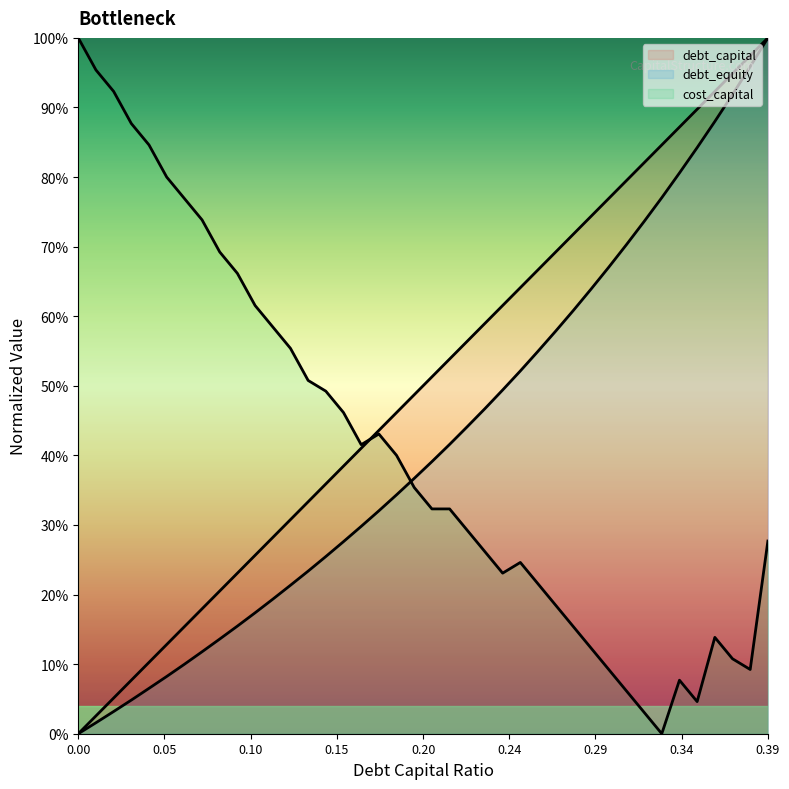

Does the chart have visible grid lines?

No